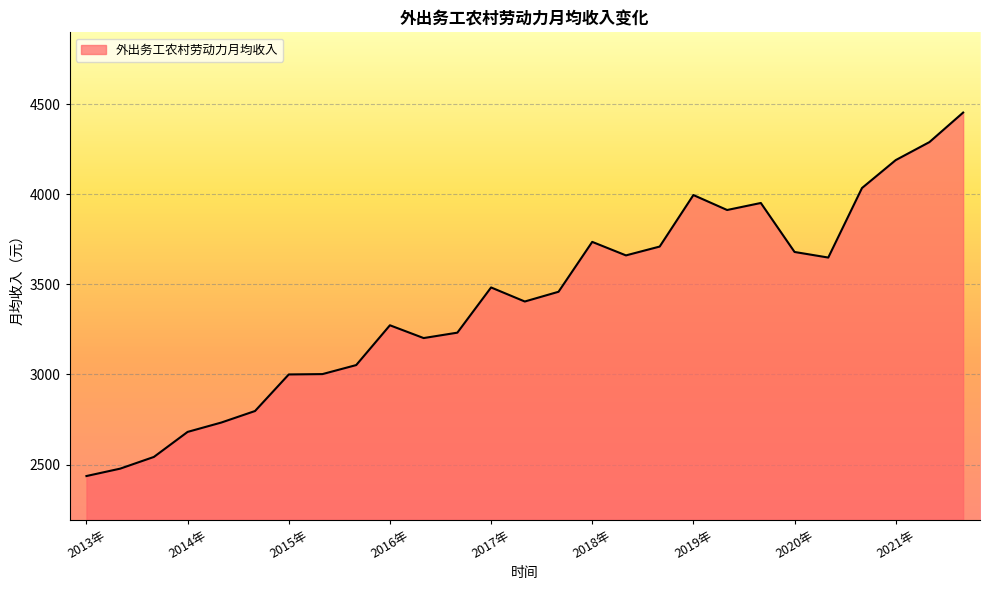

What is the difference between the maximum and minimum values?

2018